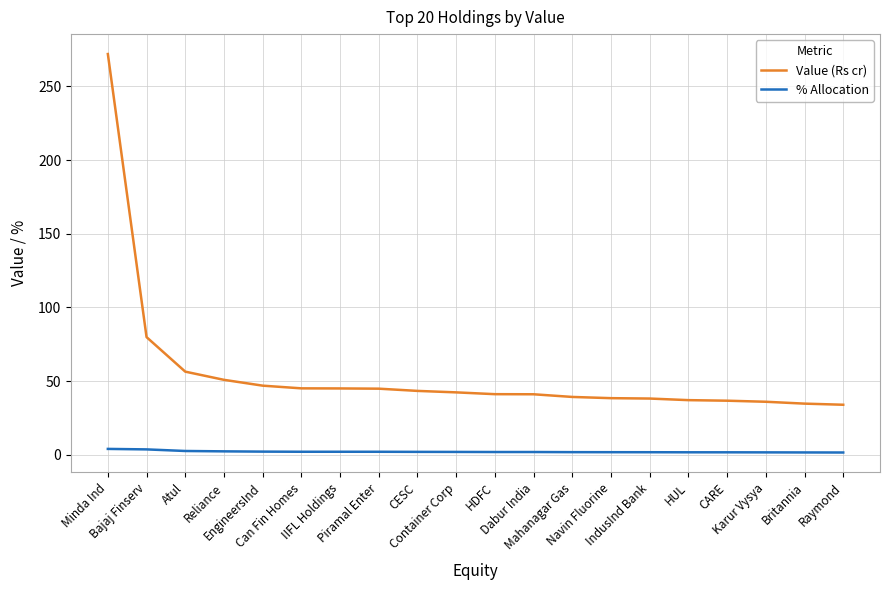

Which series has the largest range (max minus min)?

Value (Rs cr)